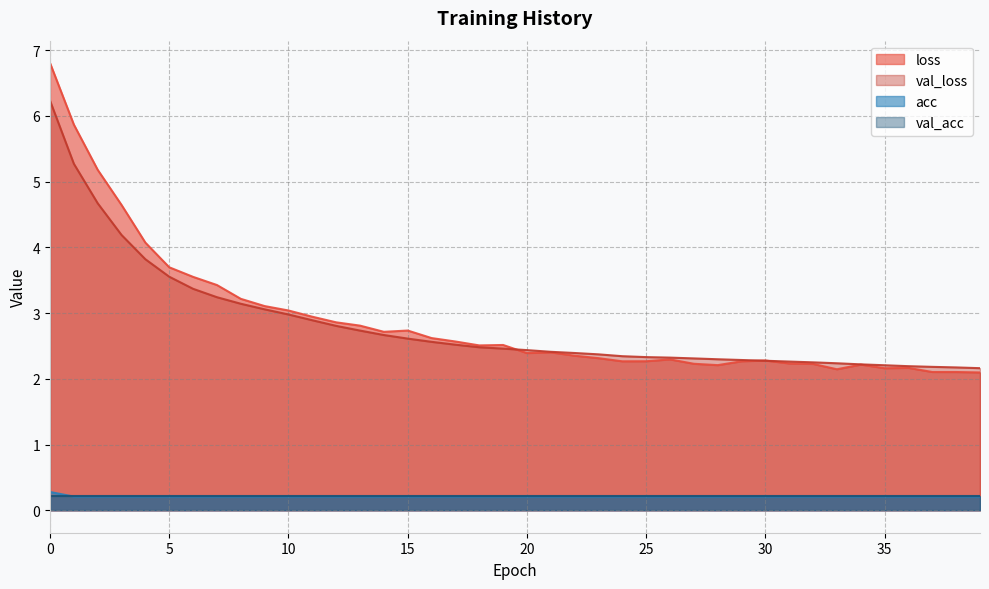

Which series has the largest range (max minus min)?

loss